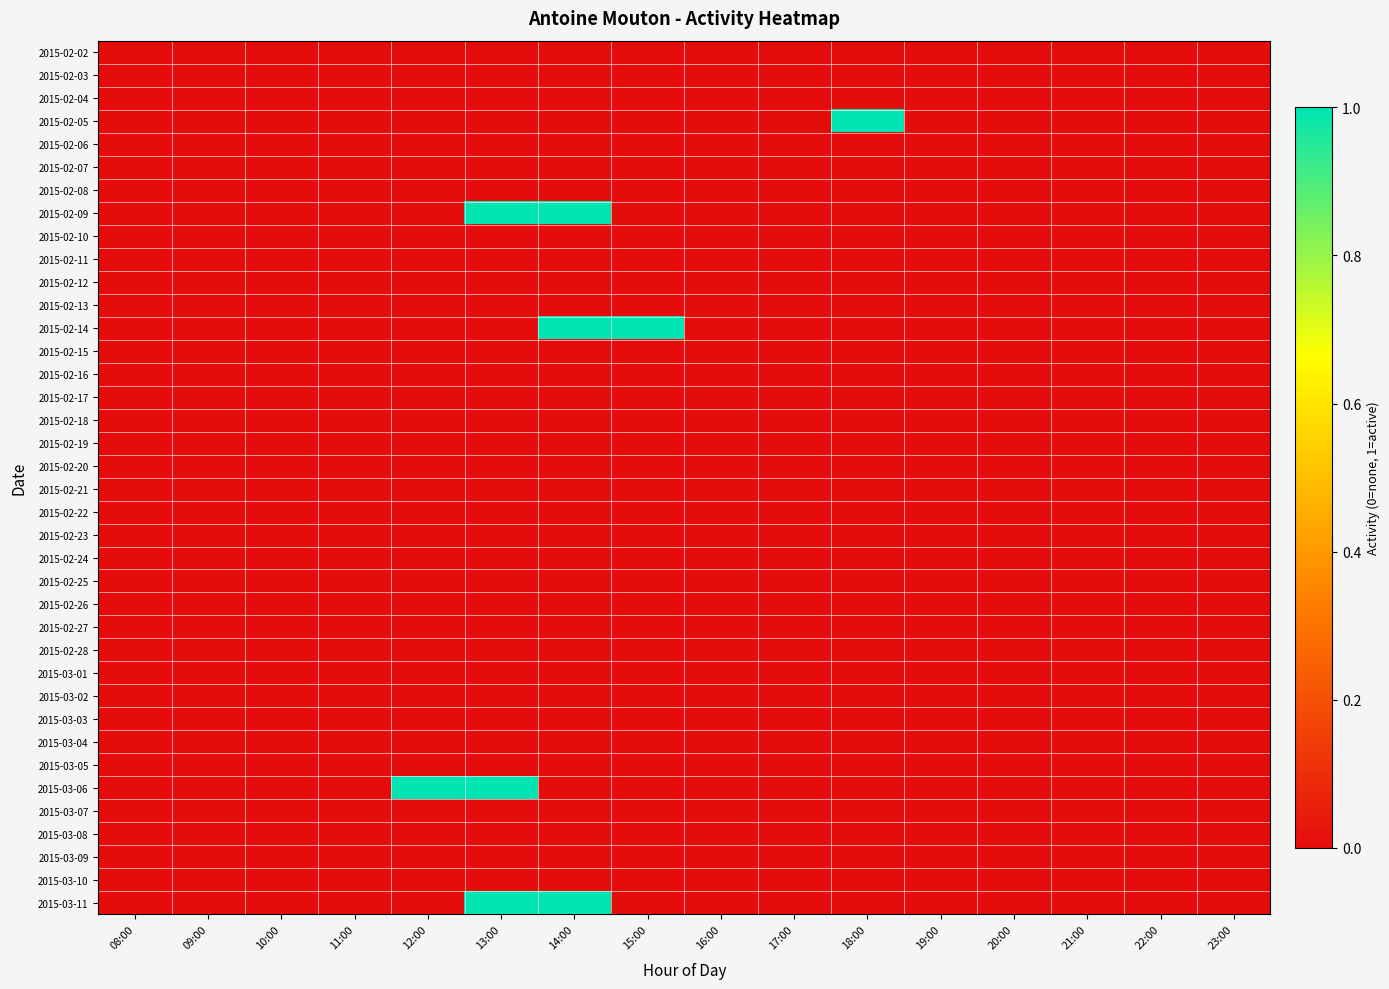

Between 21:00 and 14:00, which is larger?

21:00